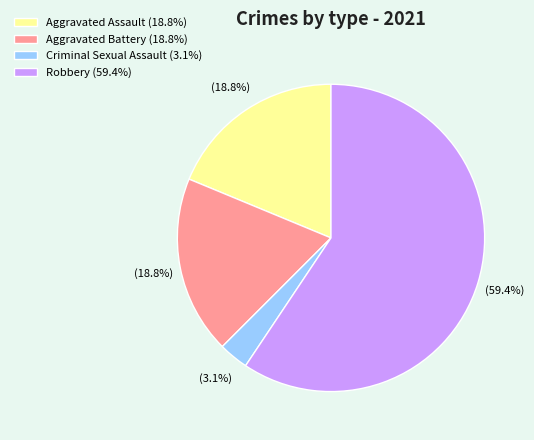

To the nearest percent, what is the combined percentage of Aggravated Battery and Robbery?

78%